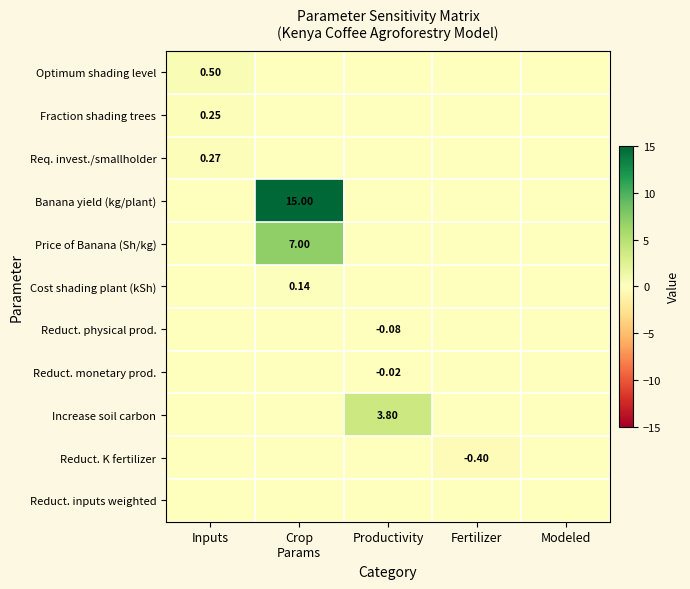

At how many categories does at least one series exceed 2?

2